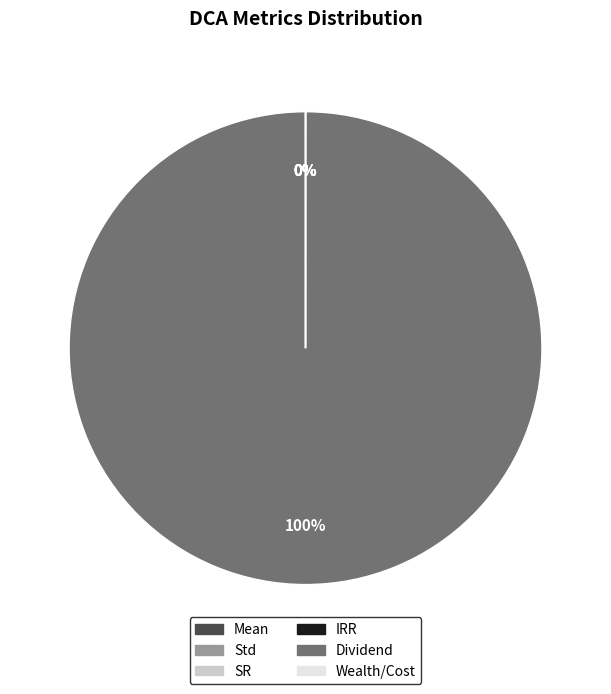

Is it true that Dividend is 100% of the pie?

True